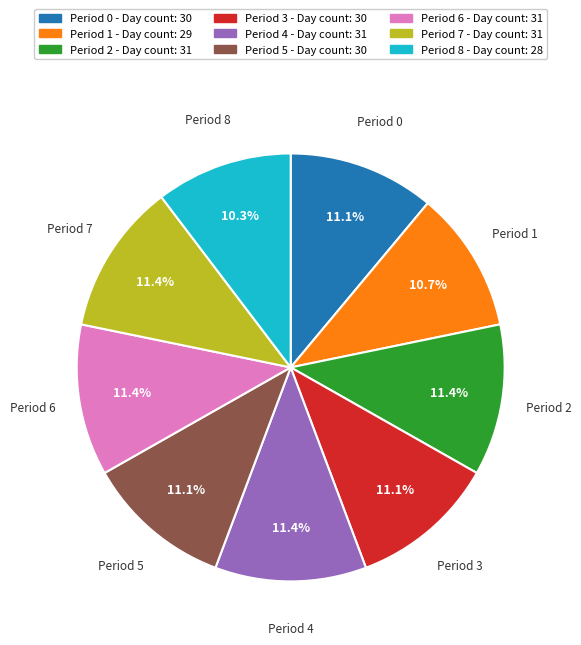

Is there a majority slice in this chart?

No